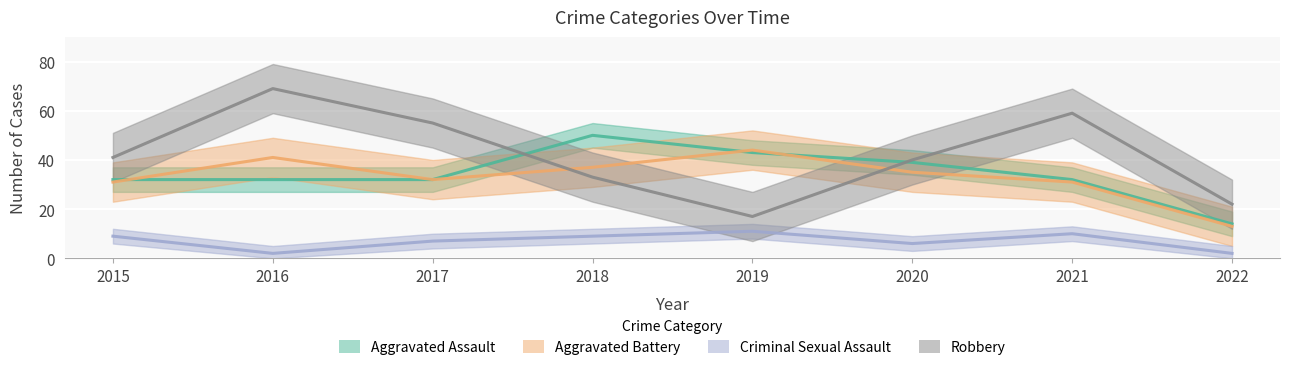

True or false: Aggravated Assault and Criminal Sexual Assault cross at least once.

False